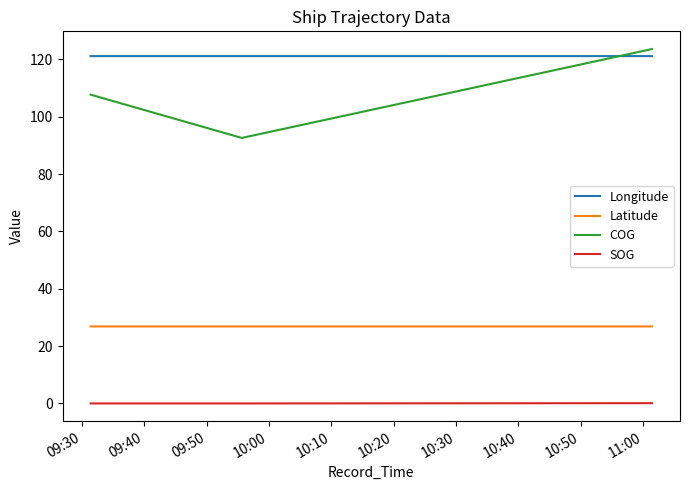

Which series has the largest total across all categories?

Longitude